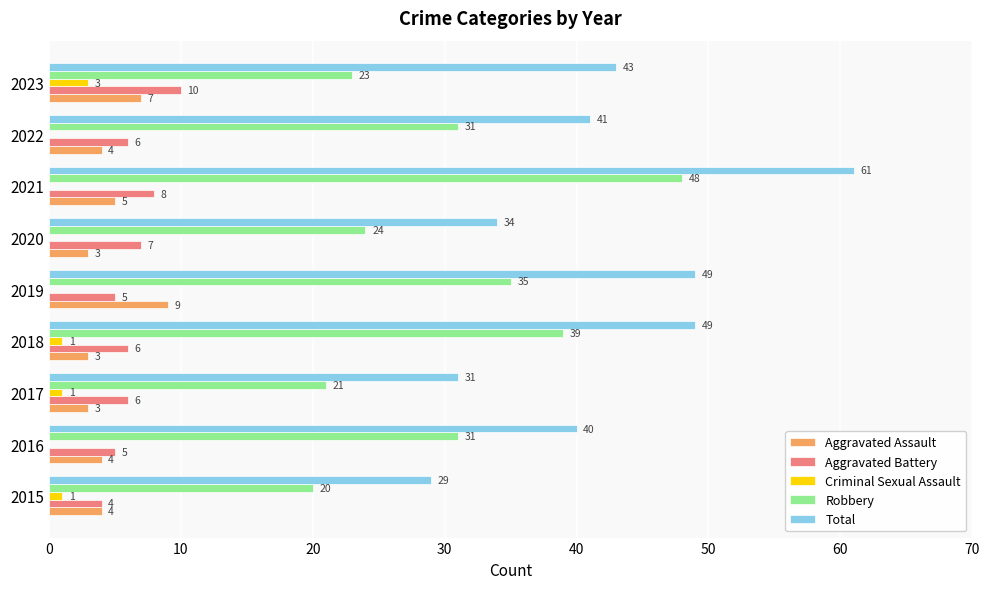

How many Aggravated Battery values are between 5 and 7?

6